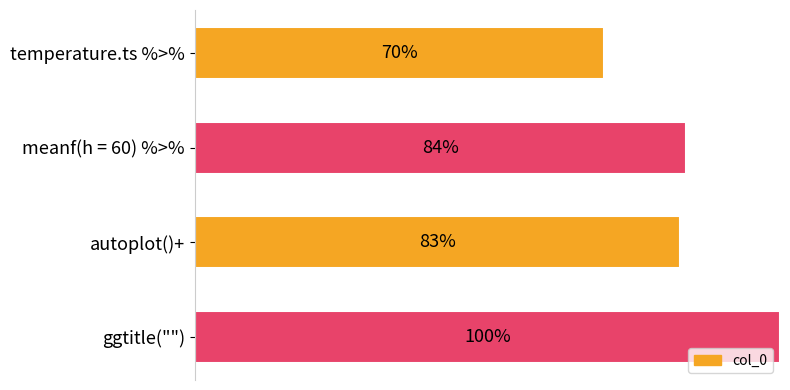

What is the average value?

0.8